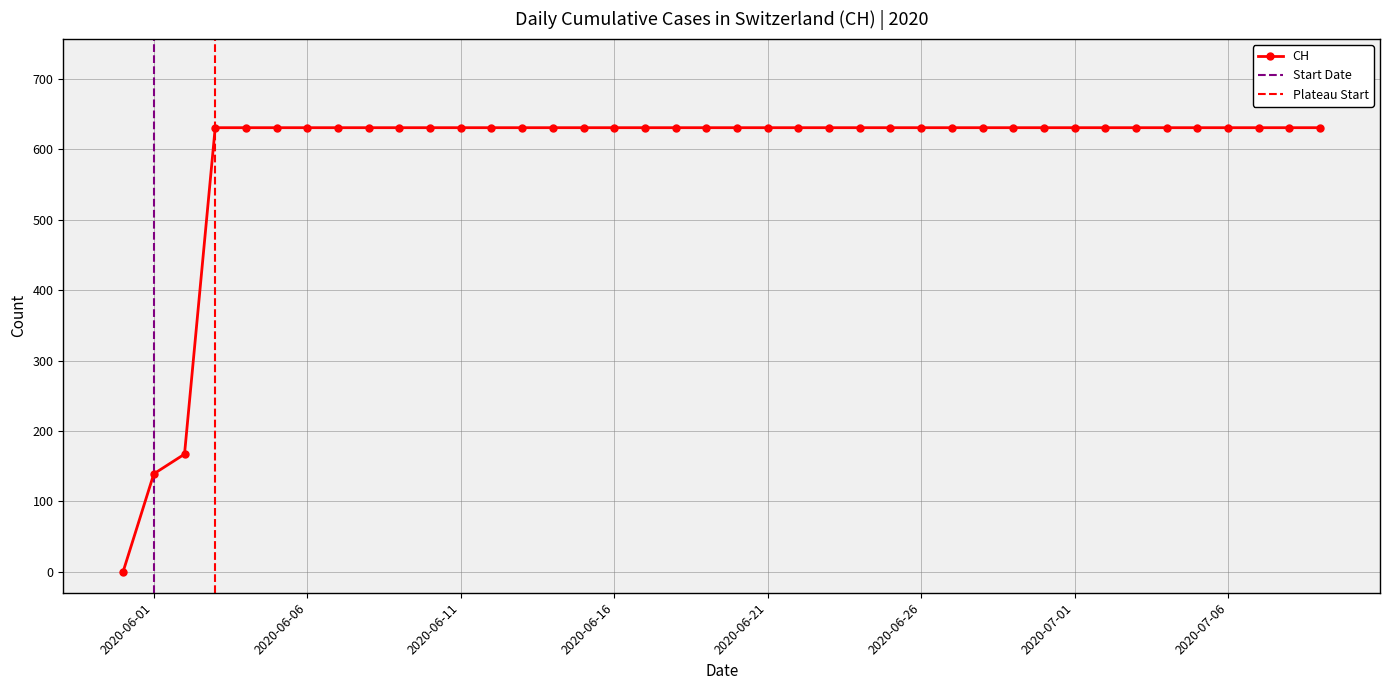

What is the sum of all values?

23653